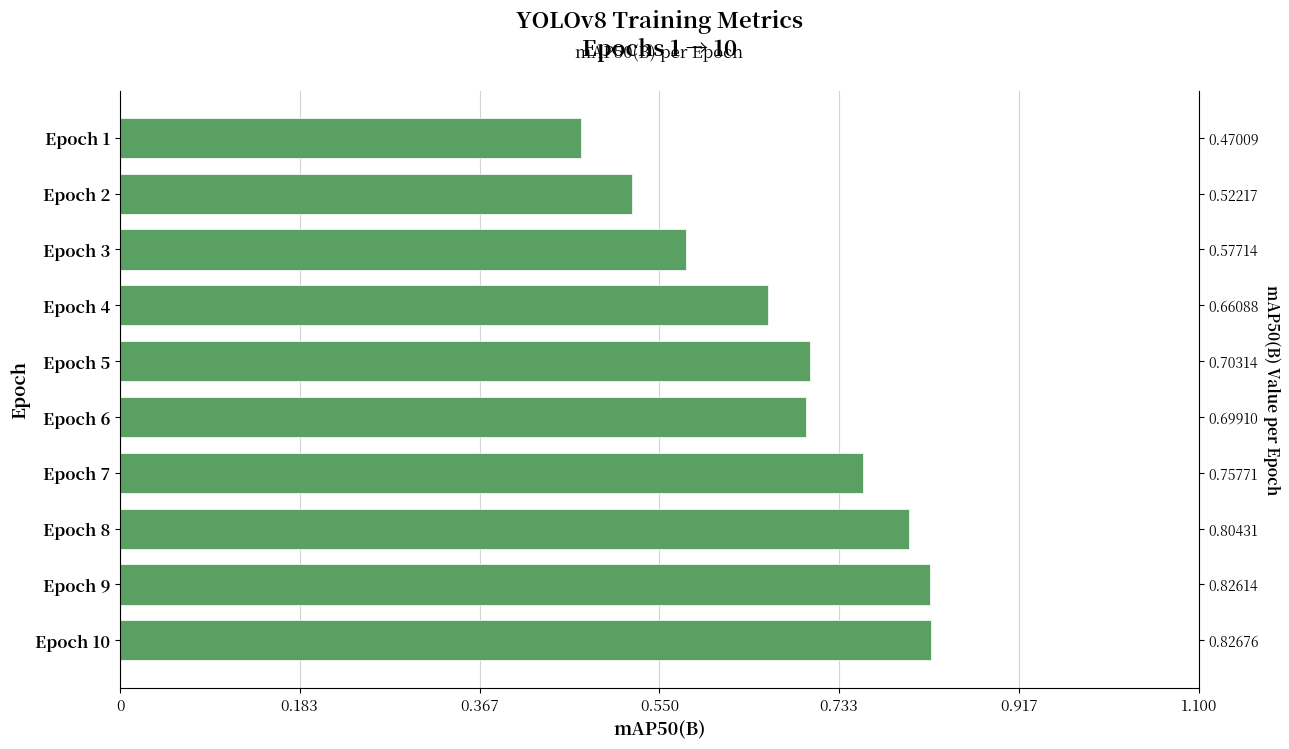

How many bars are there in total?

10